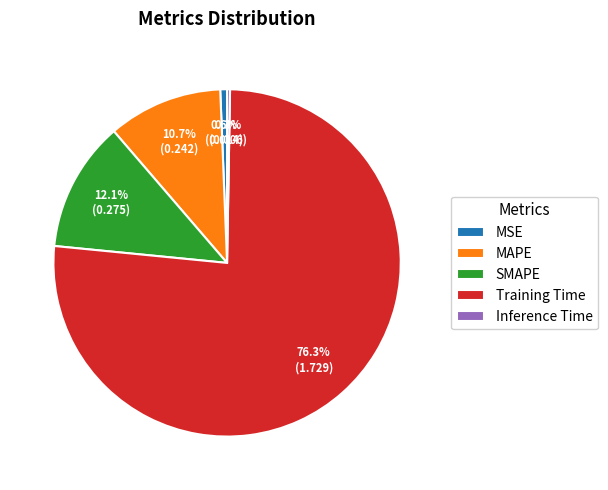

Which category has the biggest portion of the pie?

Training Time